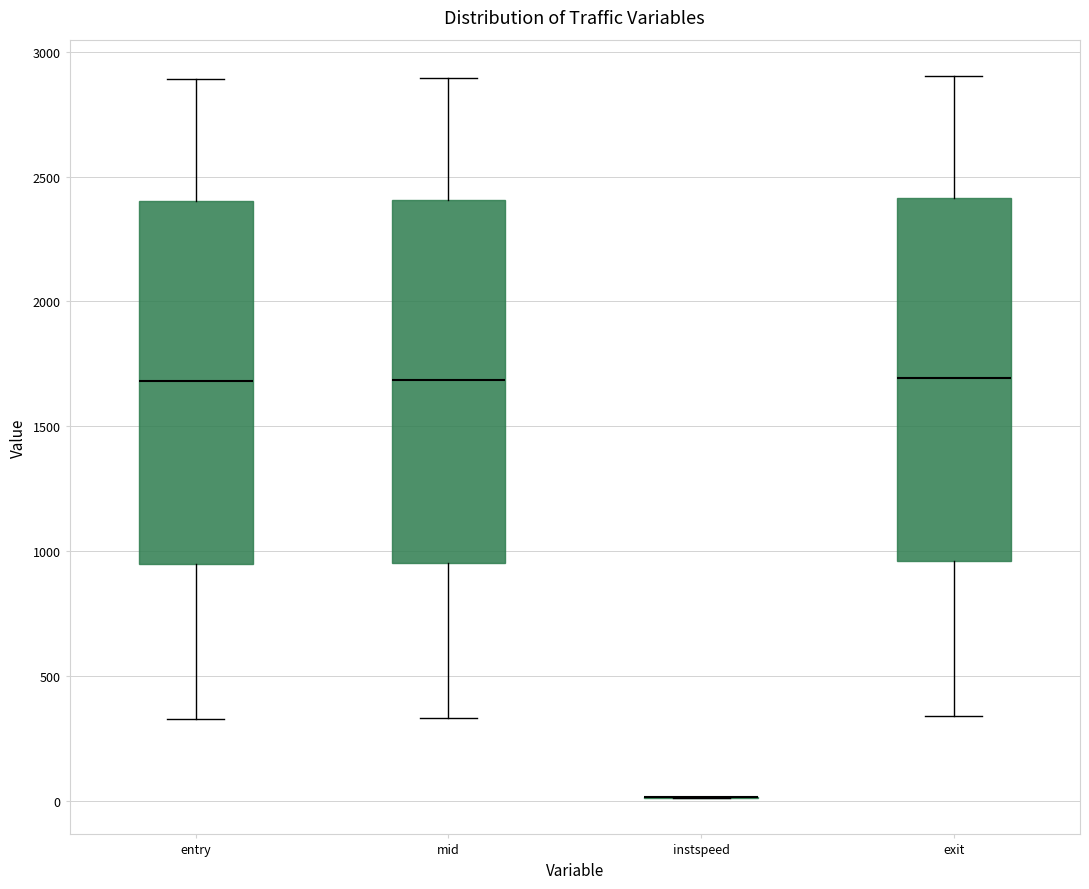

Reading left to right, read every box against the y-axis: the position of its median line, the range the box covers, and the ends of its whiskers. The values are not printed on the chart, so give them approximately, as read against the axis.

entry: median 1700, box 950 to 2400, whiskers 350 to 2900
mid: median 1700, box 950 to 2400, whiskers 350 to 2900
instspeed: box collapsed to a line at 0, whiskers 0 to 0
exit: median 1700, box 950 to 2400, whiskers 350 to 2900